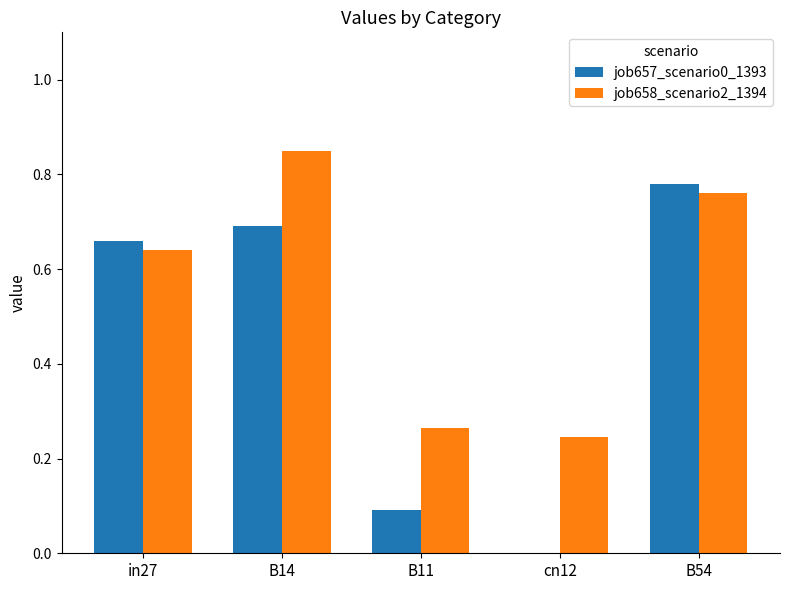

Between in27 and B14, which series saw the biggest shift?

job658_scenario2_1394